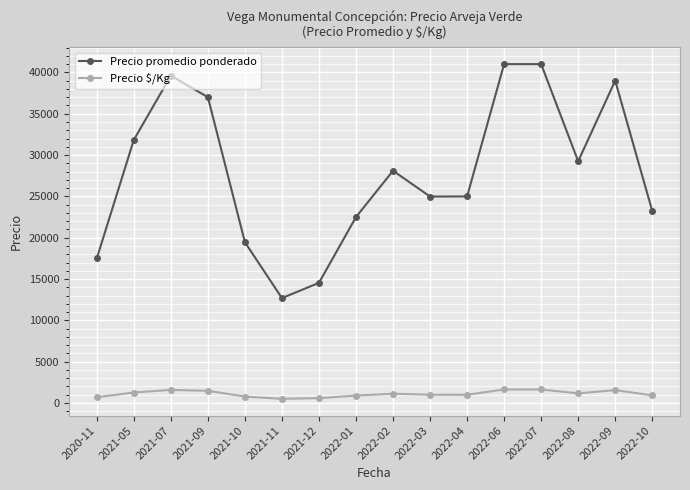

At how many categories does at least one series exceed 11173?

16